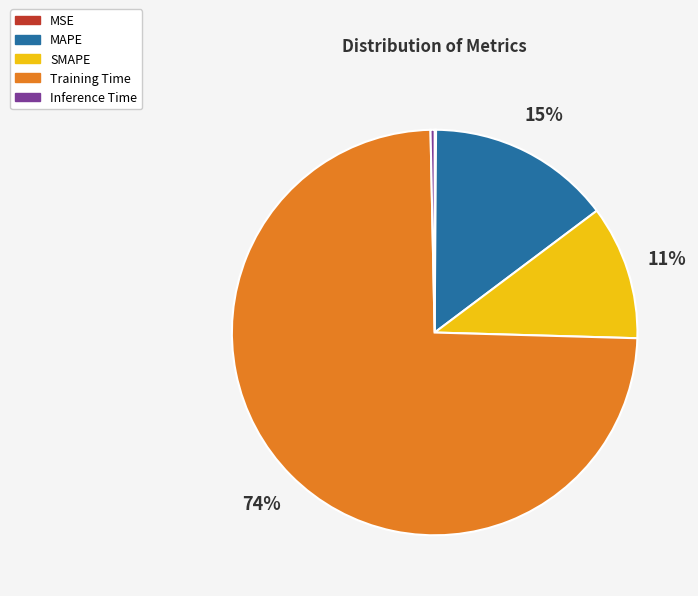

Is the sum of Inference Time and SMAPE greater than half?

No